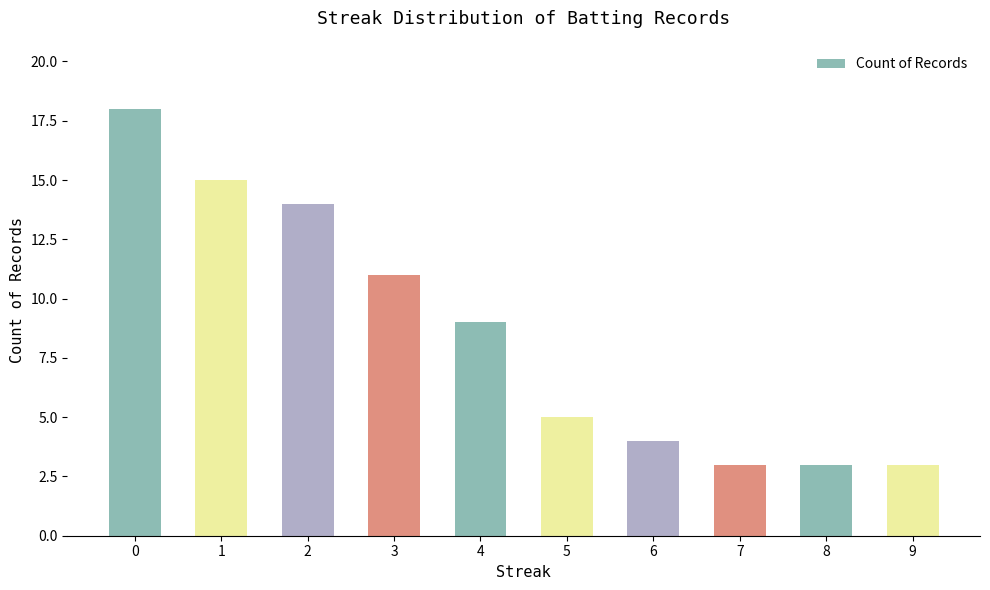

What is the smallest value displayed?

3